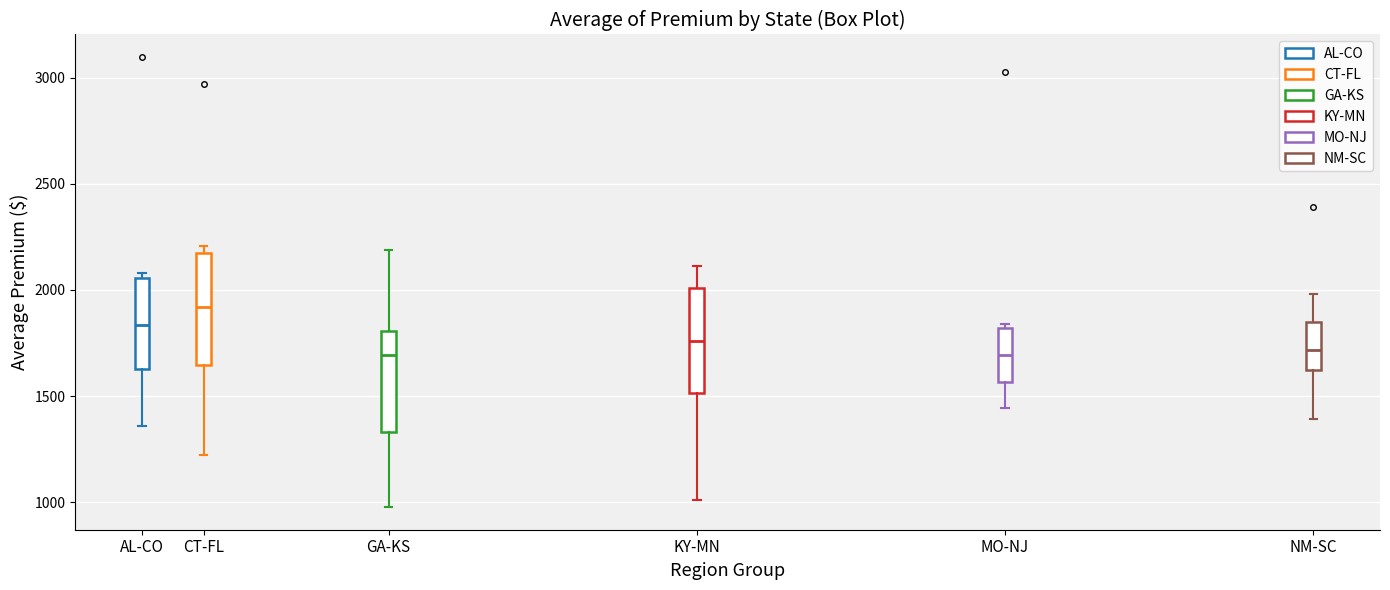

Reading left to right, read every box against the y-axis: the position of its median line, the range the box covers, and the ends of its whiskers. The values are not printed on the chart, so give them approximately, as read against the axis.

AL-CO: median 1850, box 1650 to 2050, whiskers 1350 to 2100
CT-FL: median 1900, box 1650 to 2150, whiskers 1200 to 2200
GA-KS: median 1700, box 1350 to 1800, whiskers 1000 to 2200
KY-MN: median 1750, box 1500 to 2000, whiskers 1000 to 2100
MO-NJ: median 1700, box 1550 to 1800, whiskers 1450 to 1850
NM-SC: median 1700, box 1600 to 1850, whiskers 1400 to 2000